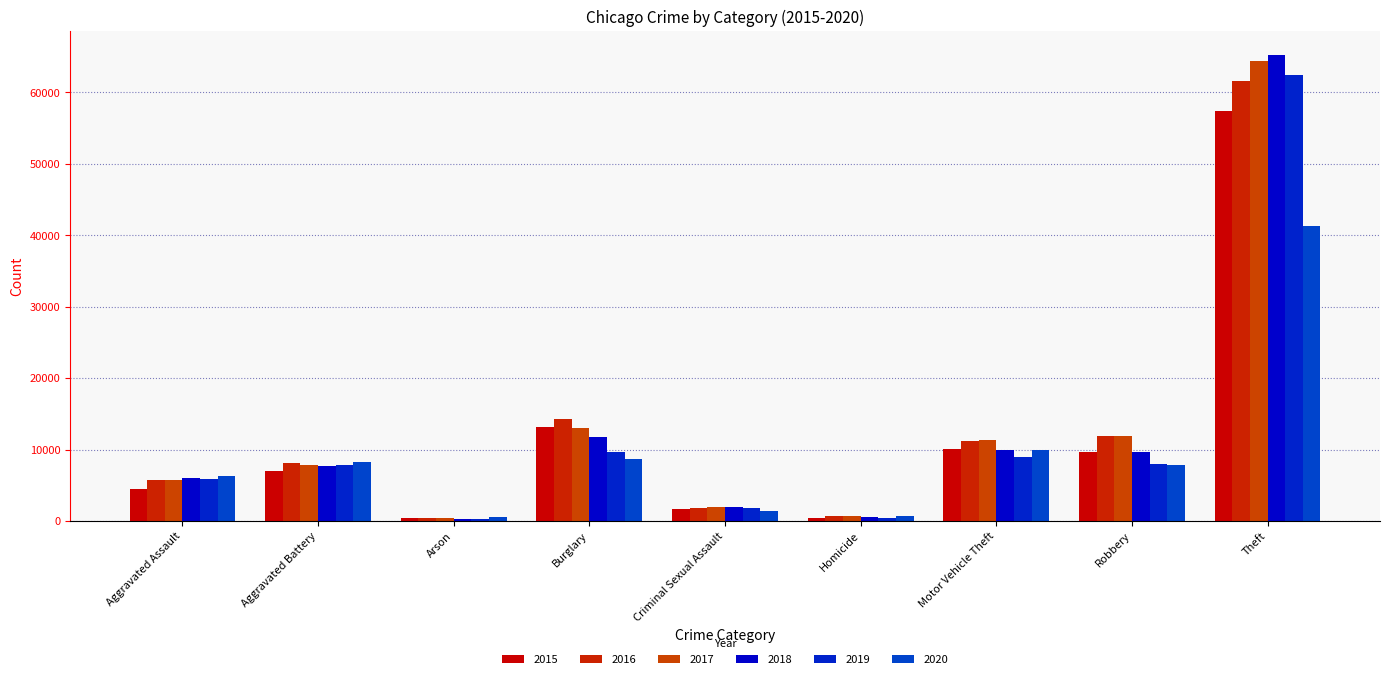

What is the difference between the second highest and minimum values in the 2020 series?

9366